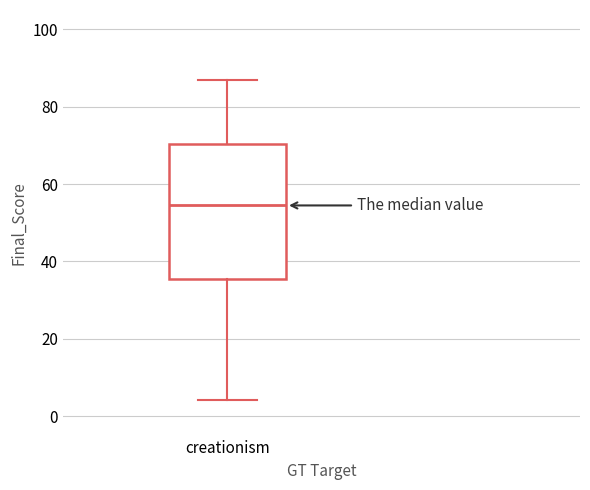

Where is the upper edge of the box for creationism on the y-axis? The values are not printed on the chart, so give them approximately, as read against the axis.

70